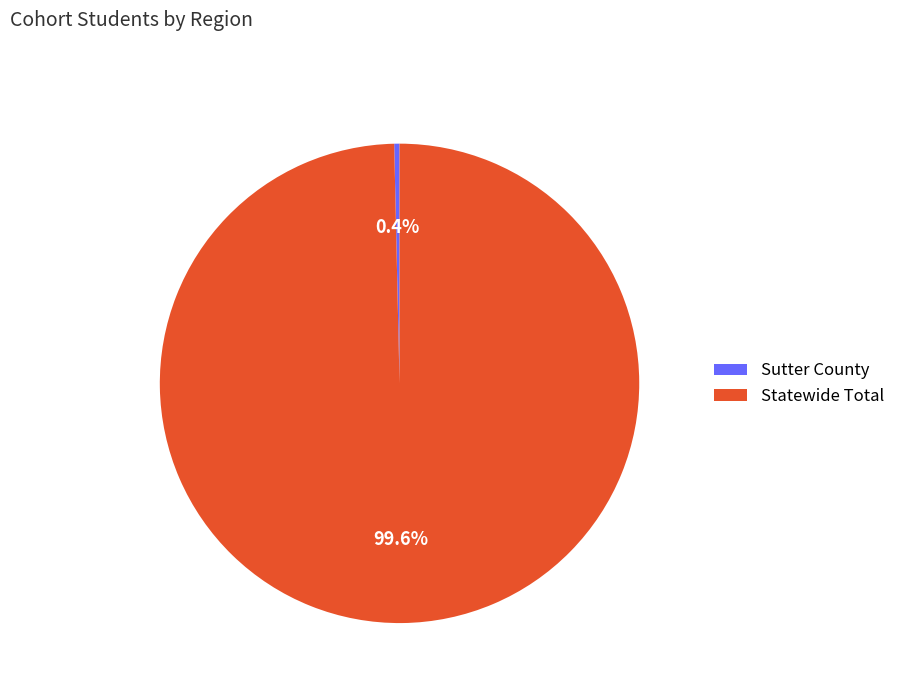

How many slices are in this pie chart?

2